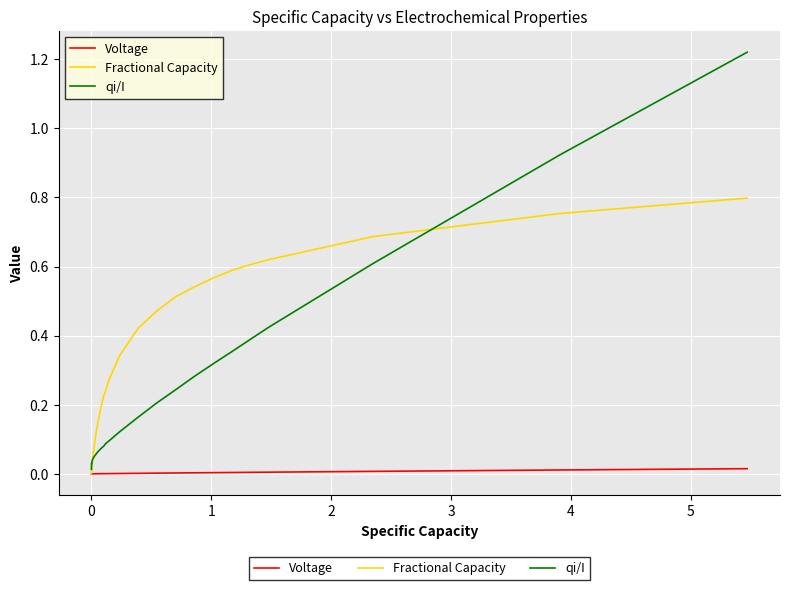

Rank the series by their maximum value, from lowest to highest.

Voltage, Fractional Capacity, qi/I